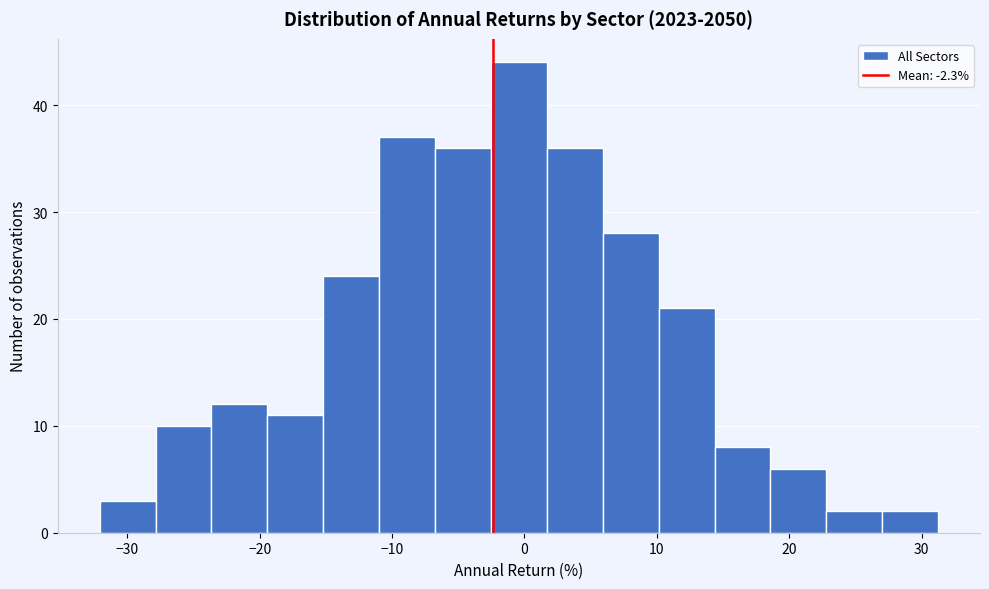

Over which range of the x-axis is the bar tallest?

-3 to 2